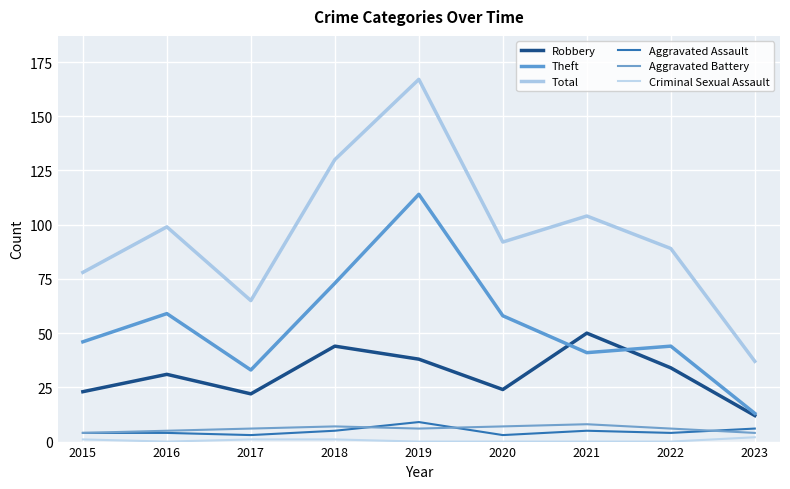

What is the sum of all Criminal Sexual Assault values?

5